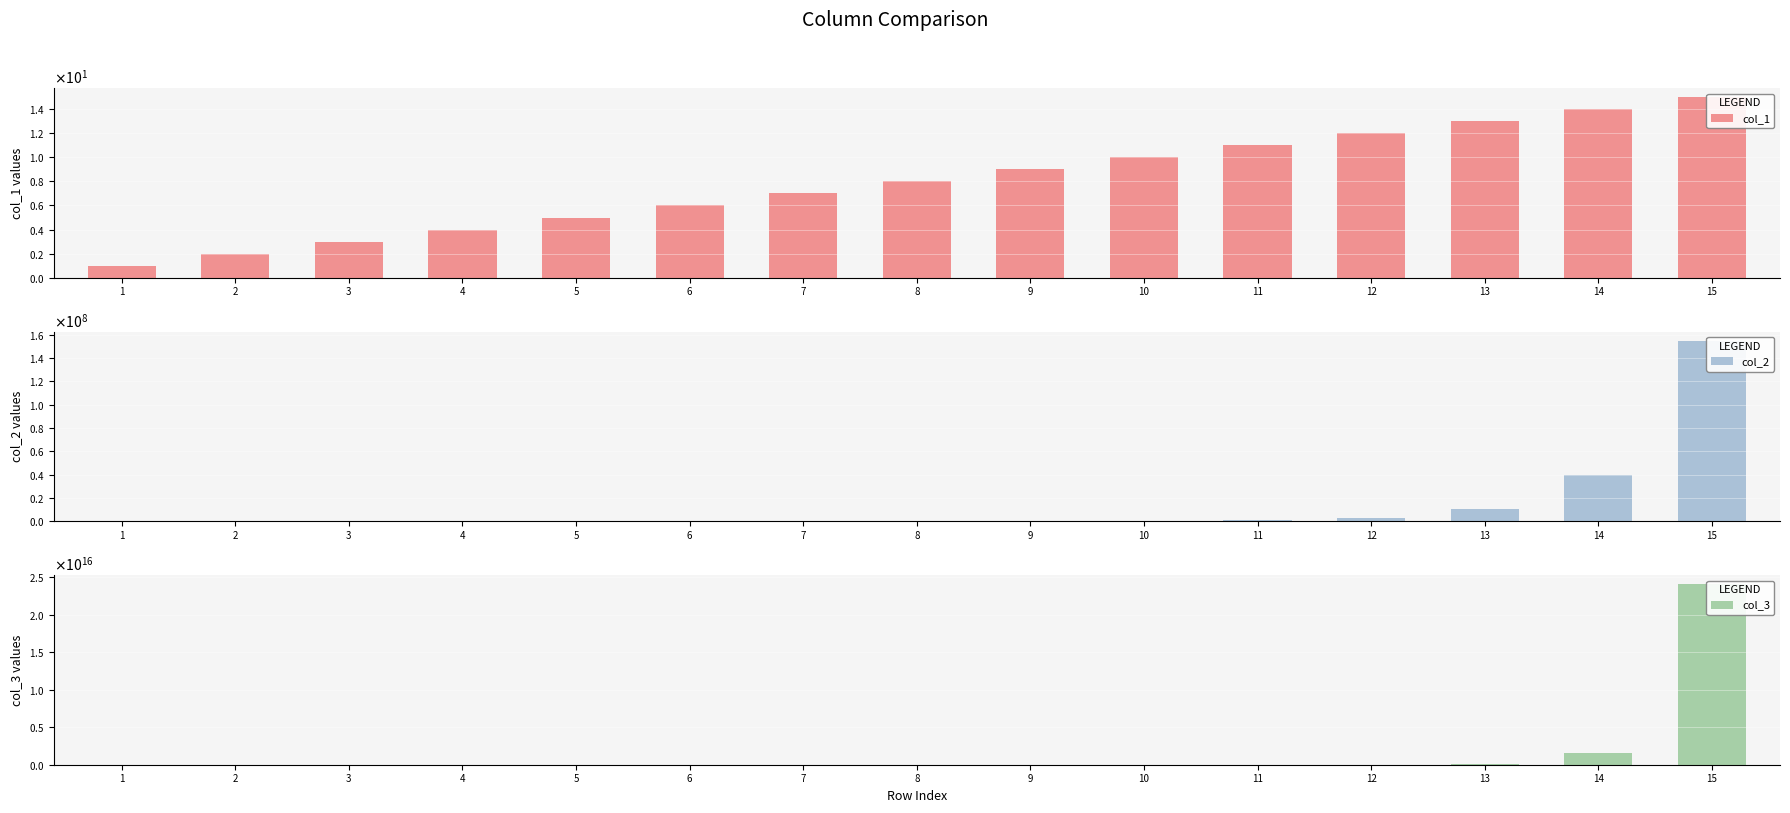

How many distinct data groups are displayed?

3